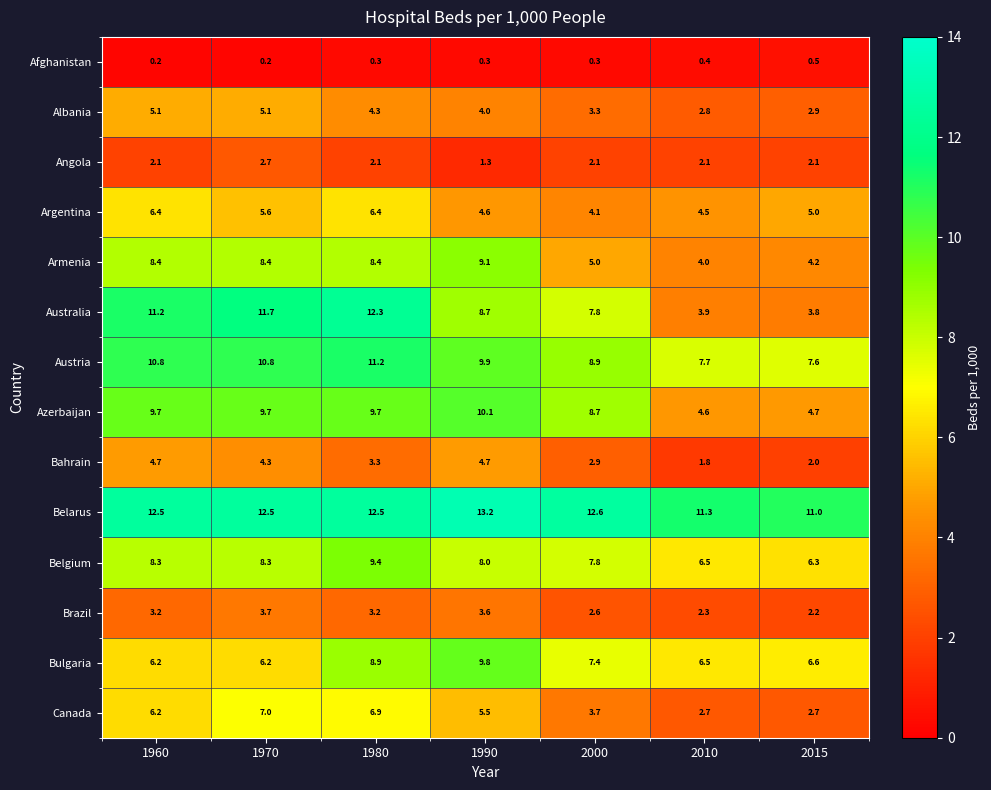

What is the smallest value displayed?

0.2